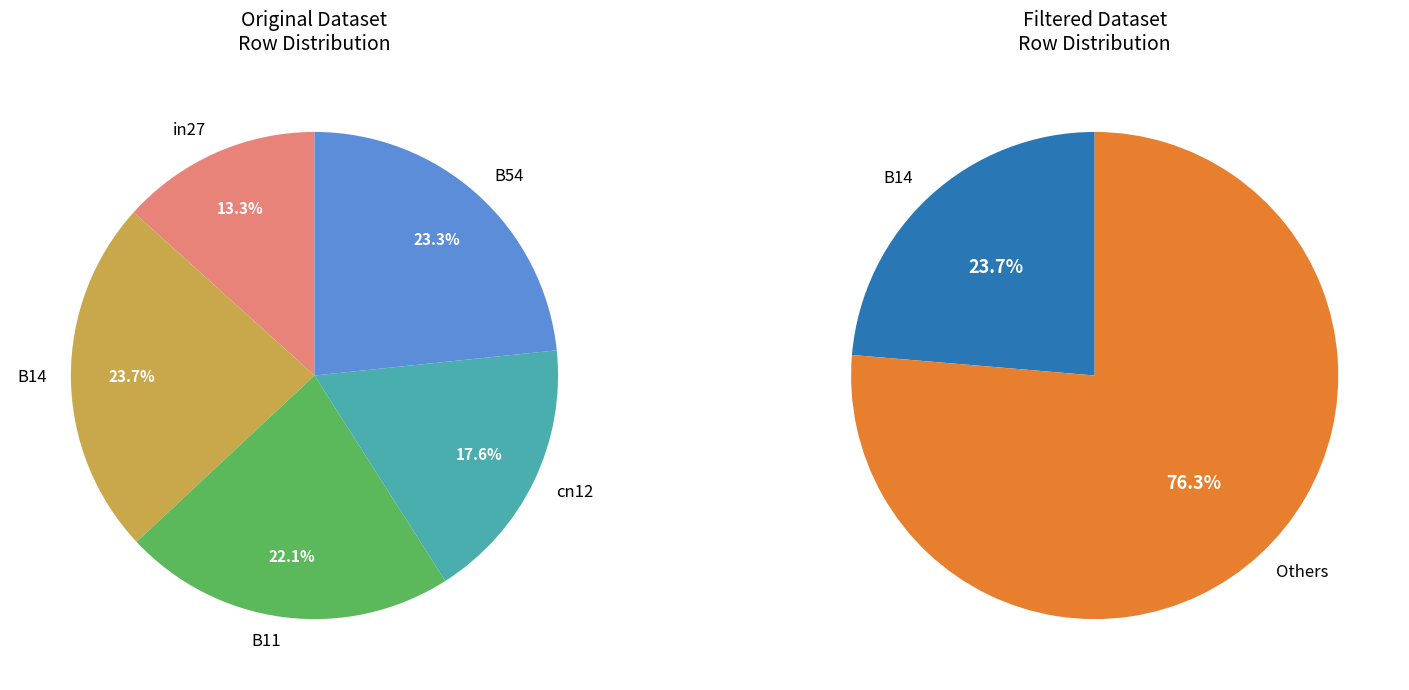

Do B14 and B11 together represent more than half of the pie?

No